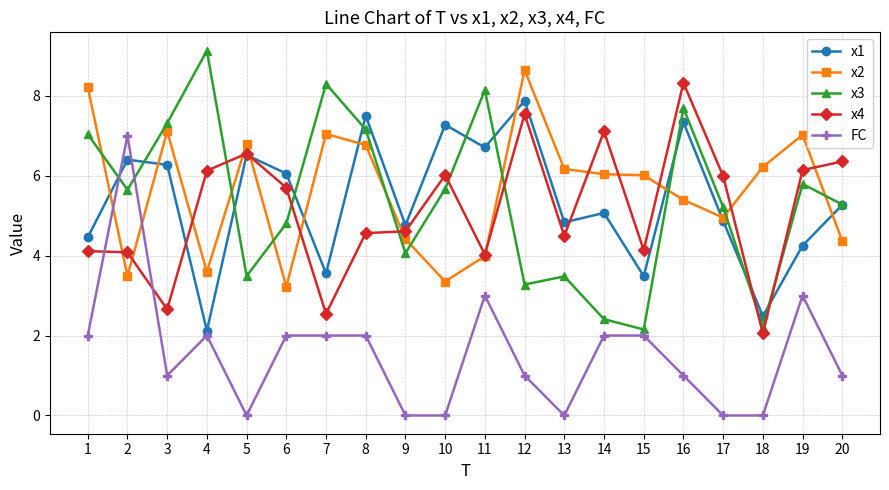

Which series has the widest spread of values?

FC